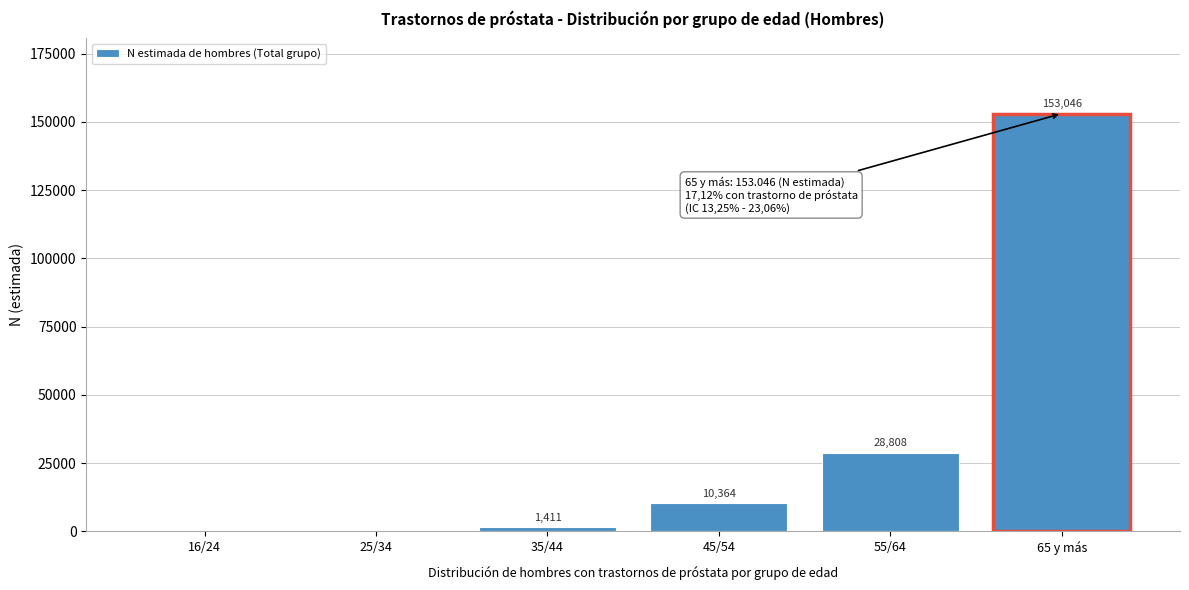

Reading left to right, list all the values displayed in this chart.

16/24=0	25/34=0	35/44=1411	45/54=10364	55/64=28808	65 y más=153046